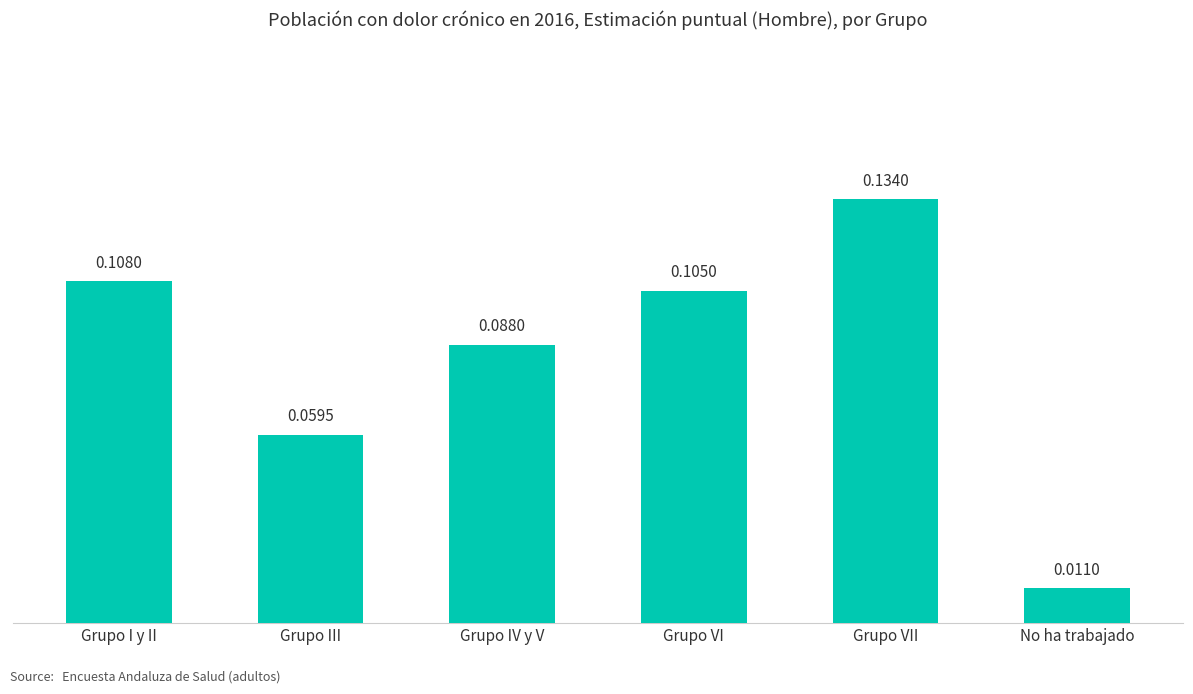

How many distinct data groups are displayed?

1